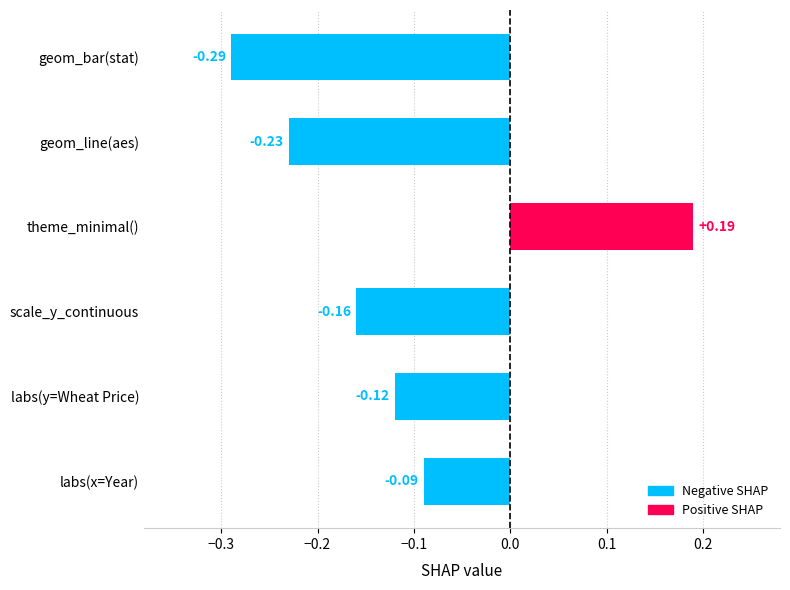

What is the difference between the second highest and second lowest values?

0.1